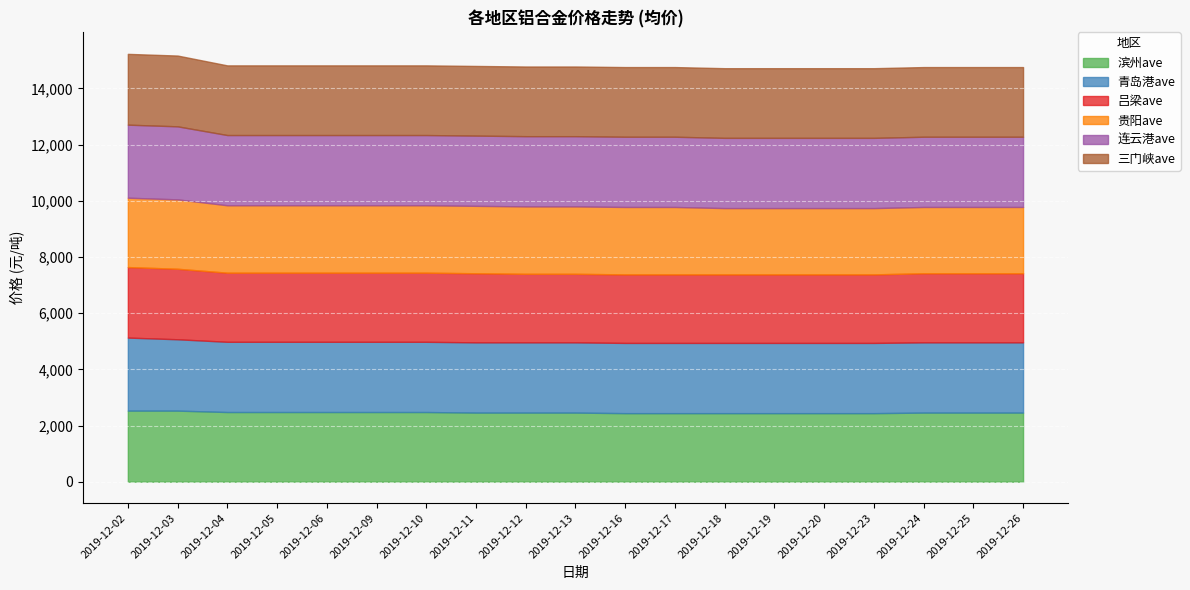

What is the difference between the maximum and minimum values in the 贵阳ave series?

110